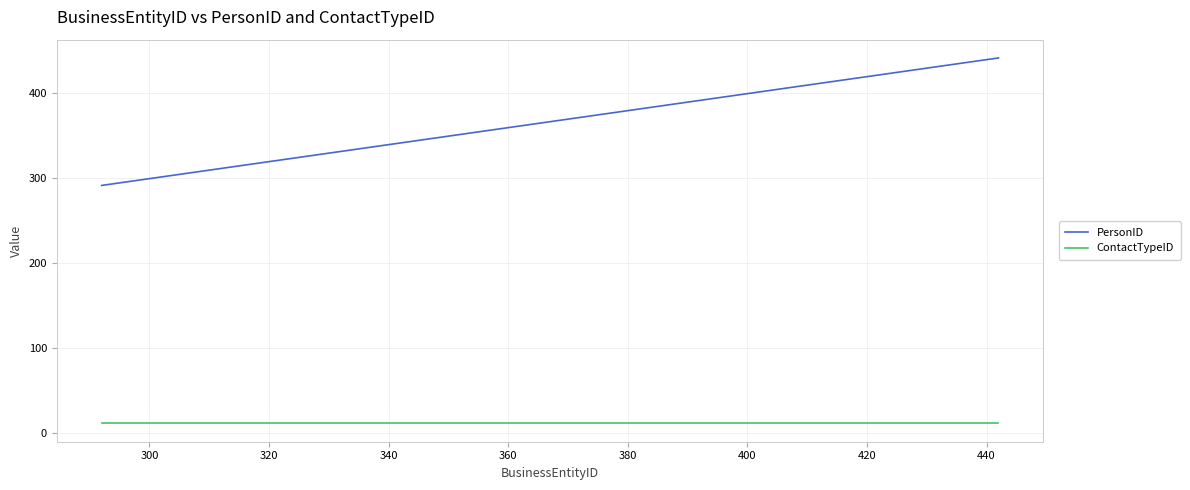

What is the greatest value displayed?

441